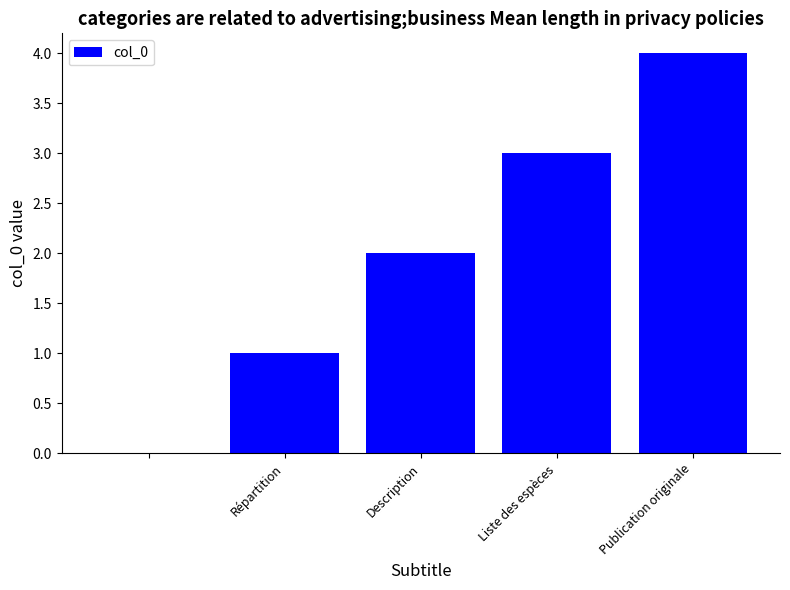

How many categories are shown in the chart?

5